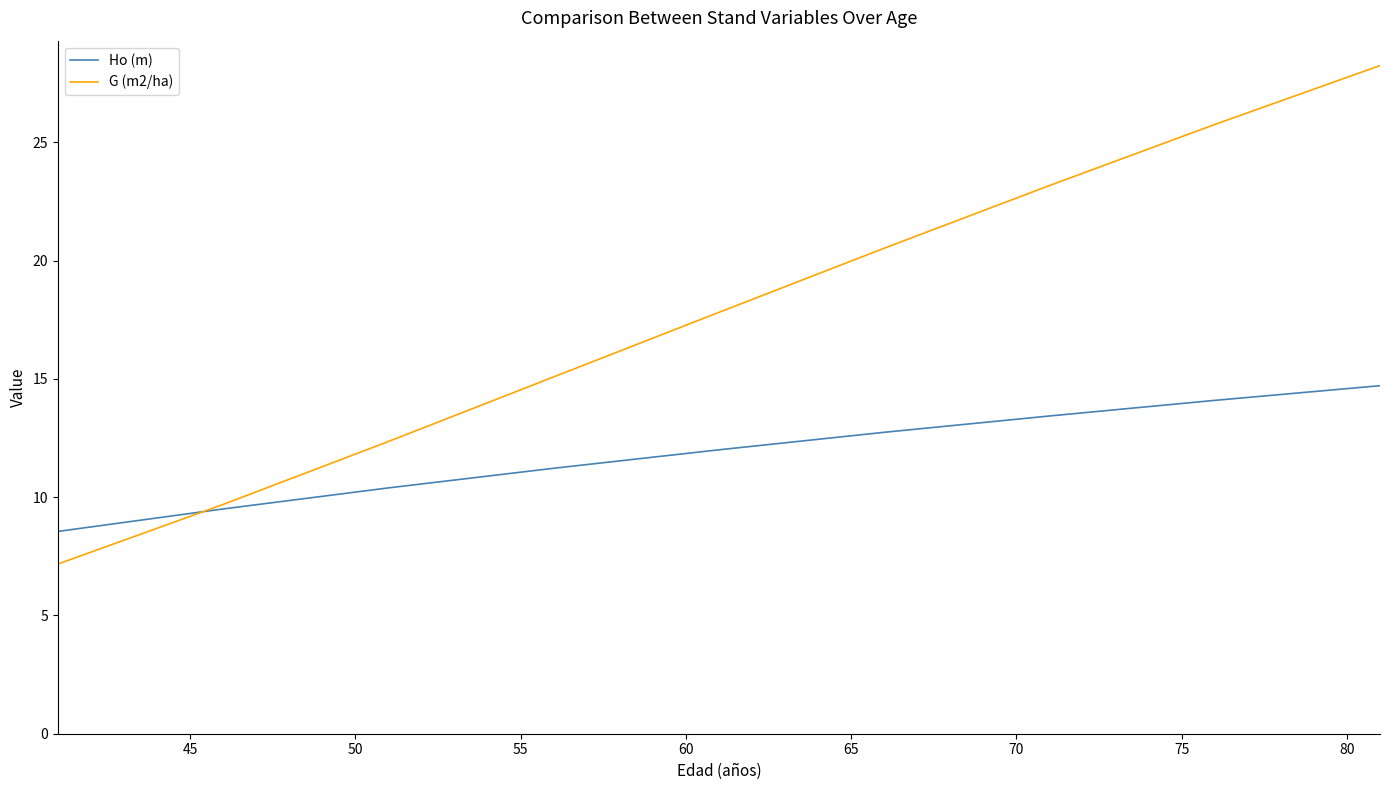

What is the greatest value displayed?

28.2